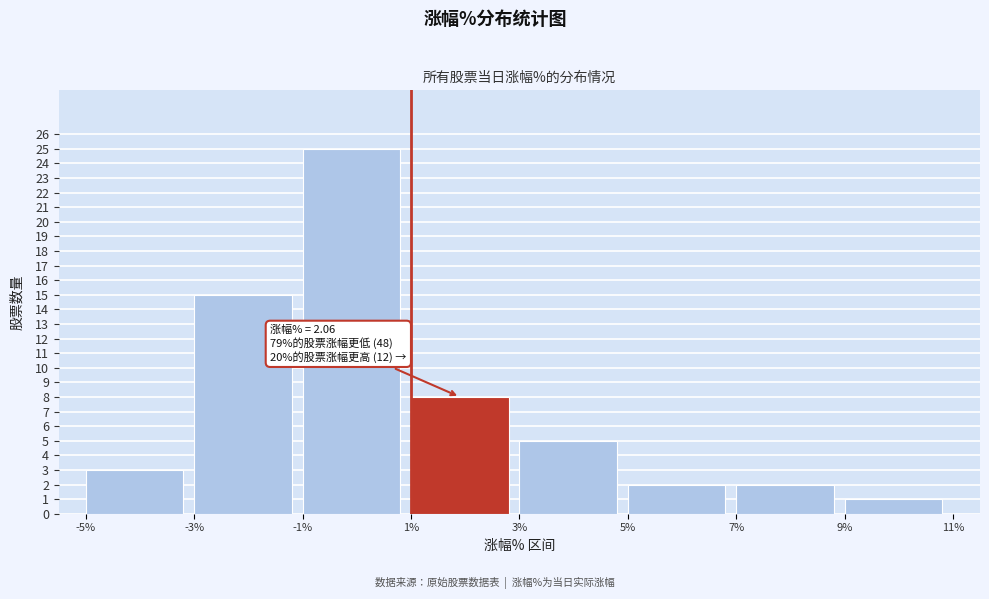

Over which range of the x-axis is the bar tallest?

-1% to 1%